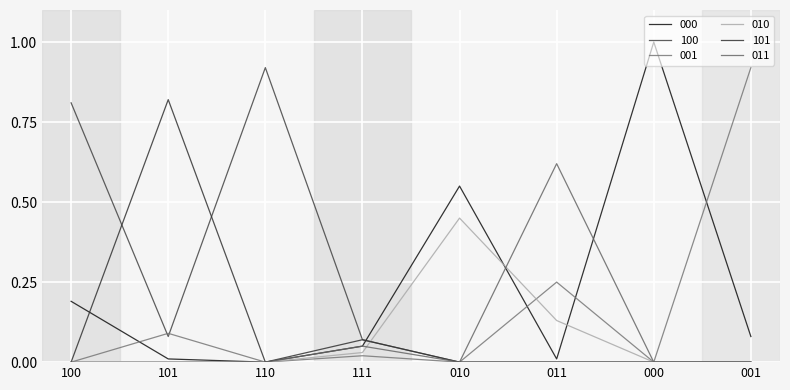

Does the chart have visible grid lines?

Yes